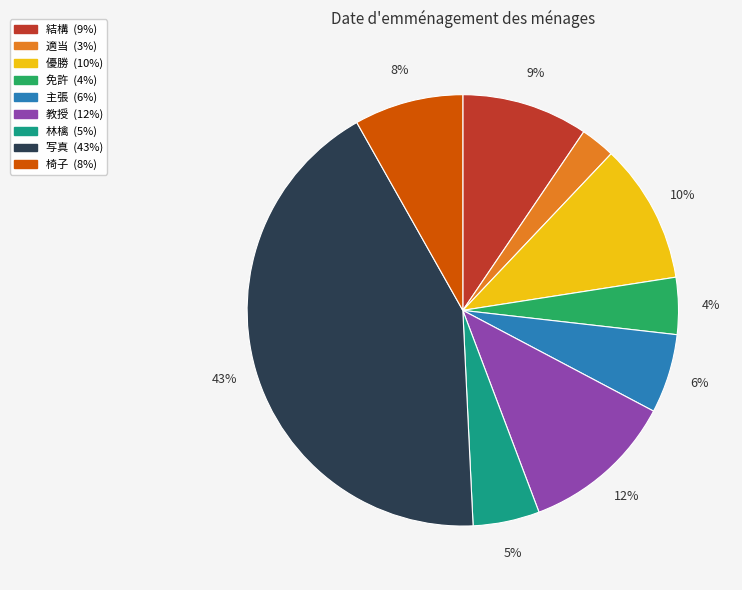

Does any single category account for the majority?

No